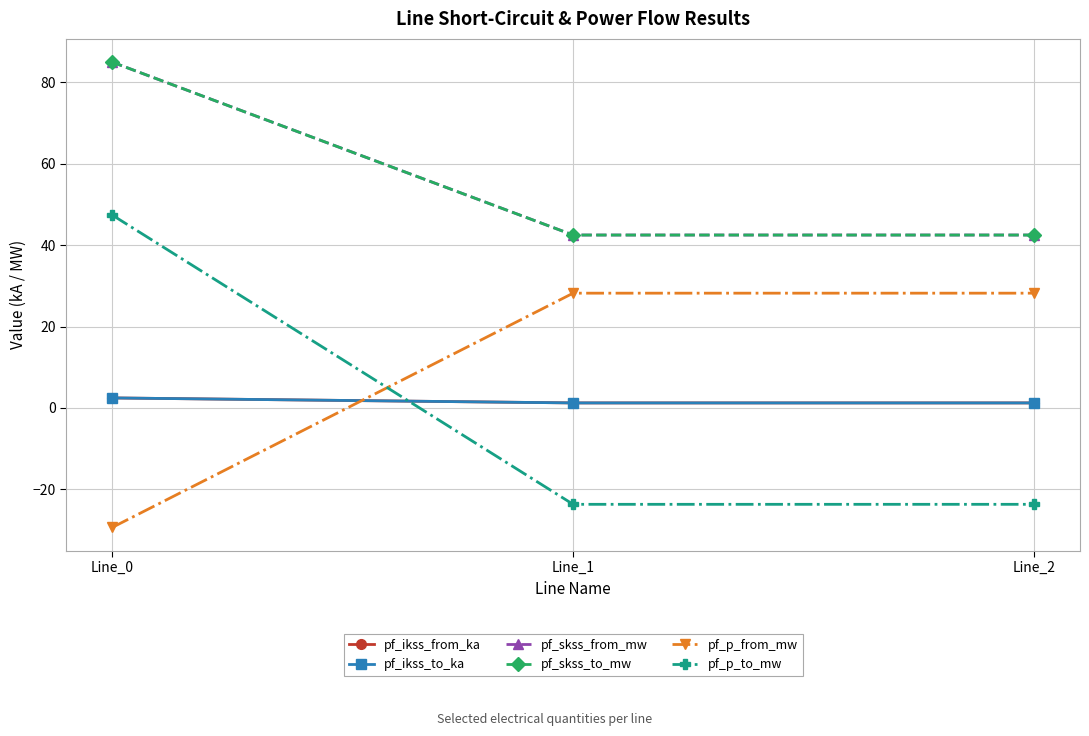

Is this an area chart (filled region under the line)?

No